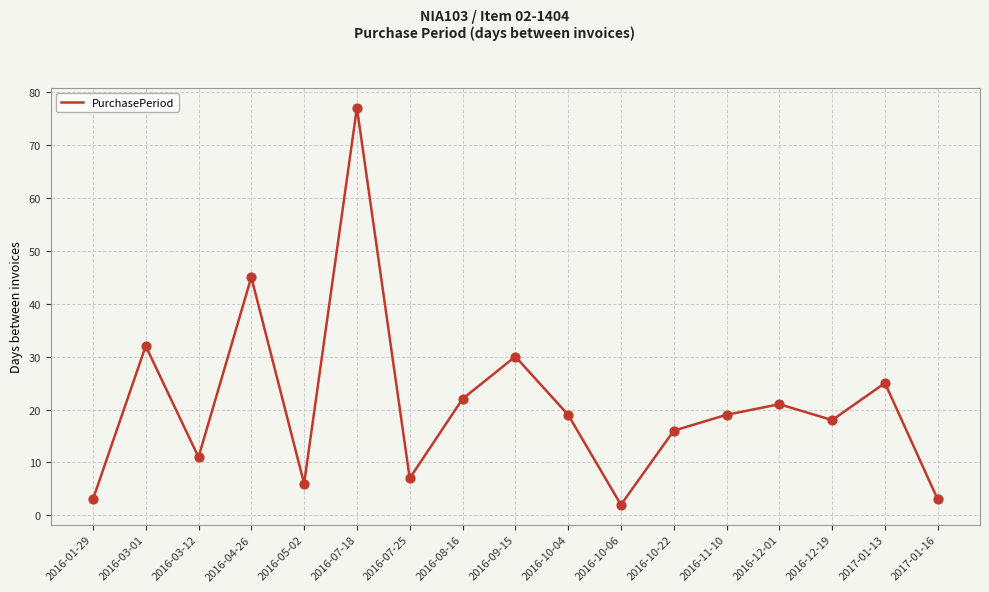

What is the change in value from 2016-10-22 to 2017-01-13?

+9